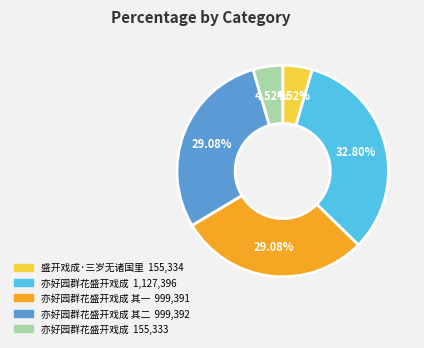

Does any single category account for the majority?

No